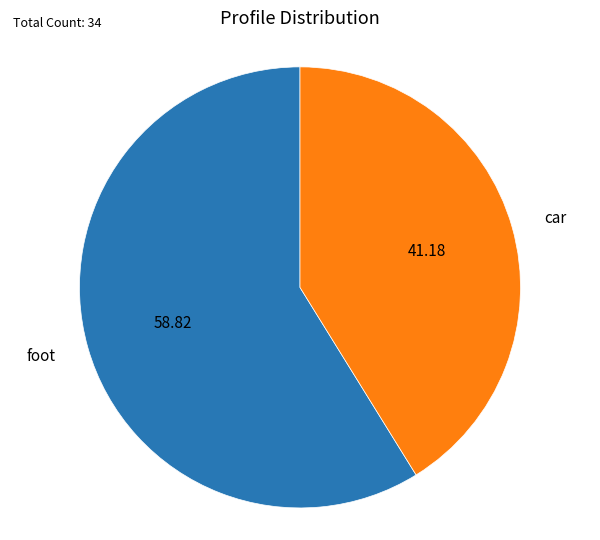

Is it true that car is 55% of the pie?

False